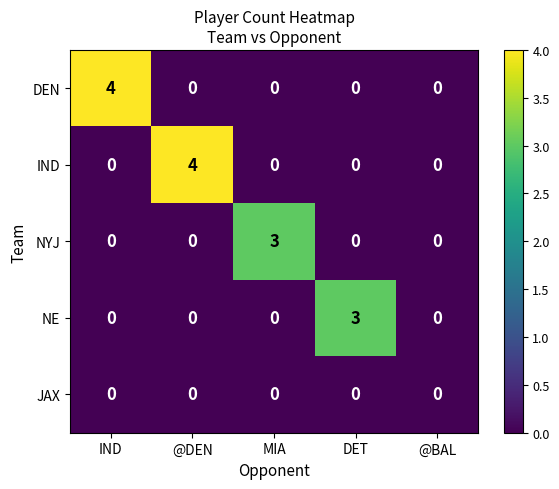

What is the total value across all series at DET?

3